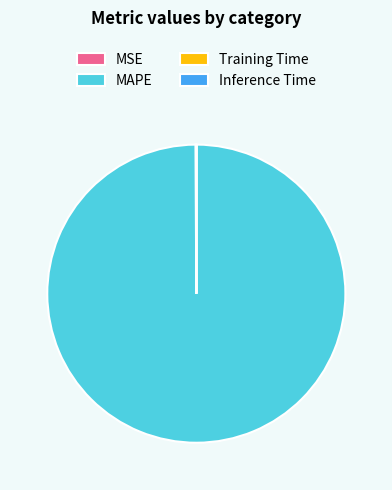

Is there a majority slice in this chart?

Yes